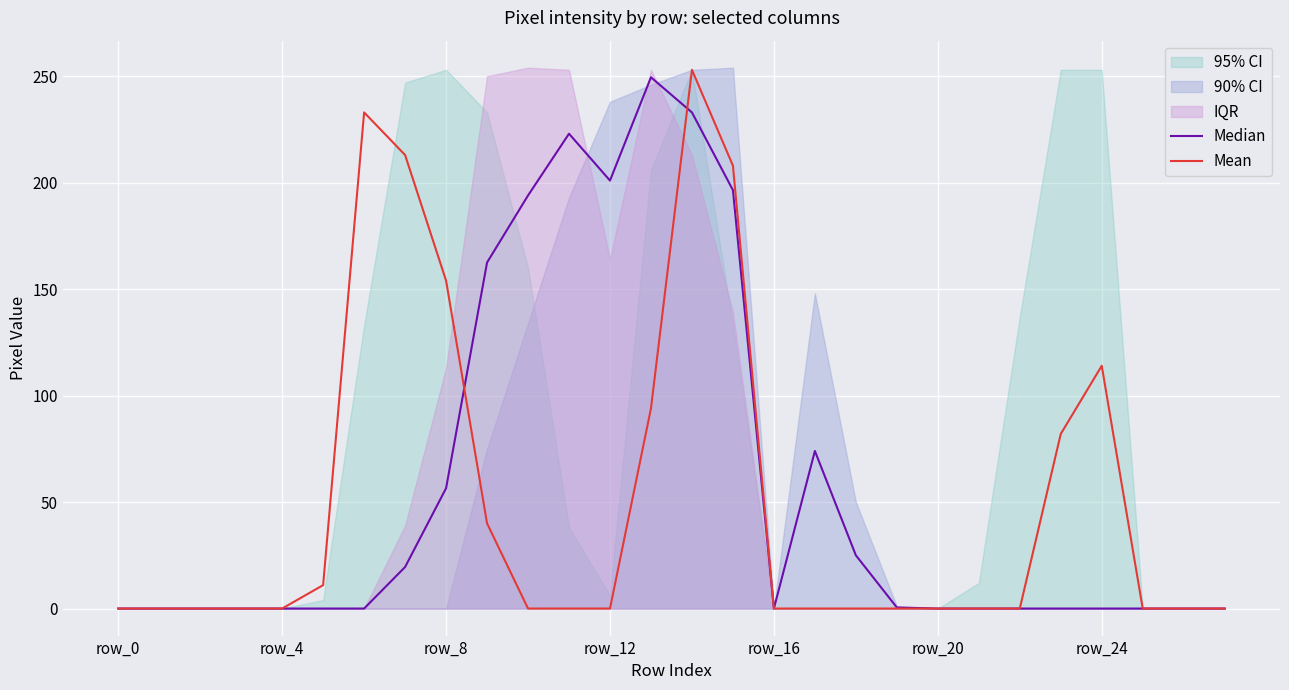

True or false: Mean has a value of 141.4 at row_8.

False